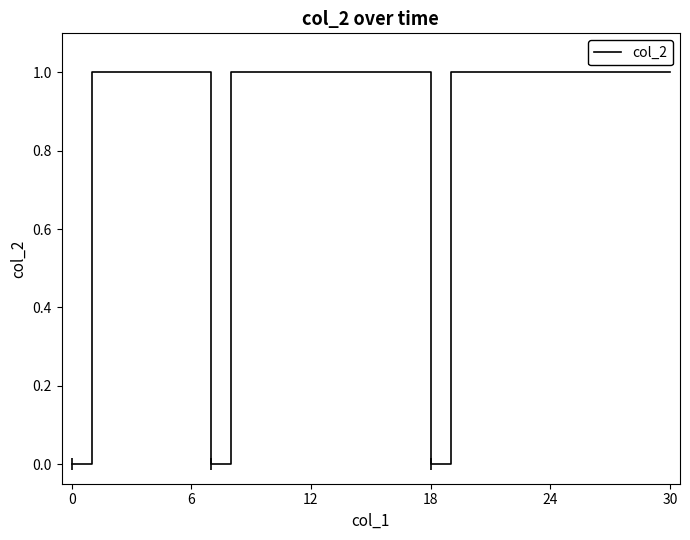

What is the maximum value shown in the chart?

1.0